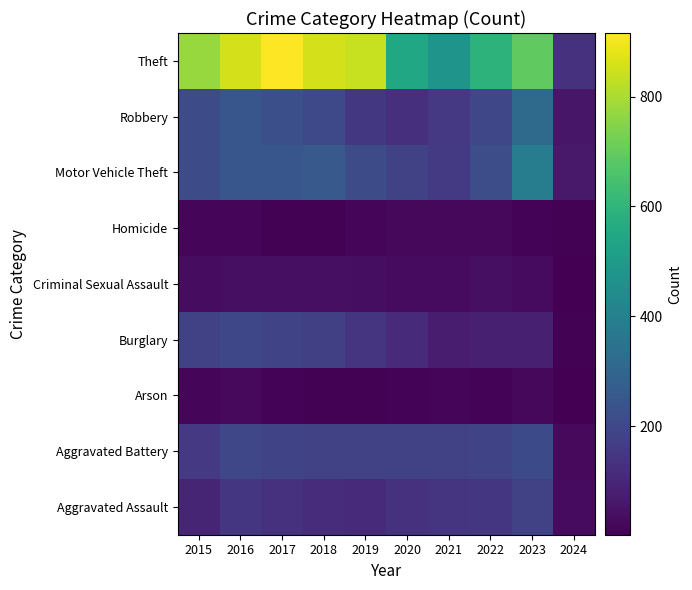

What is the spread (max minus min) of values at 2023?

682